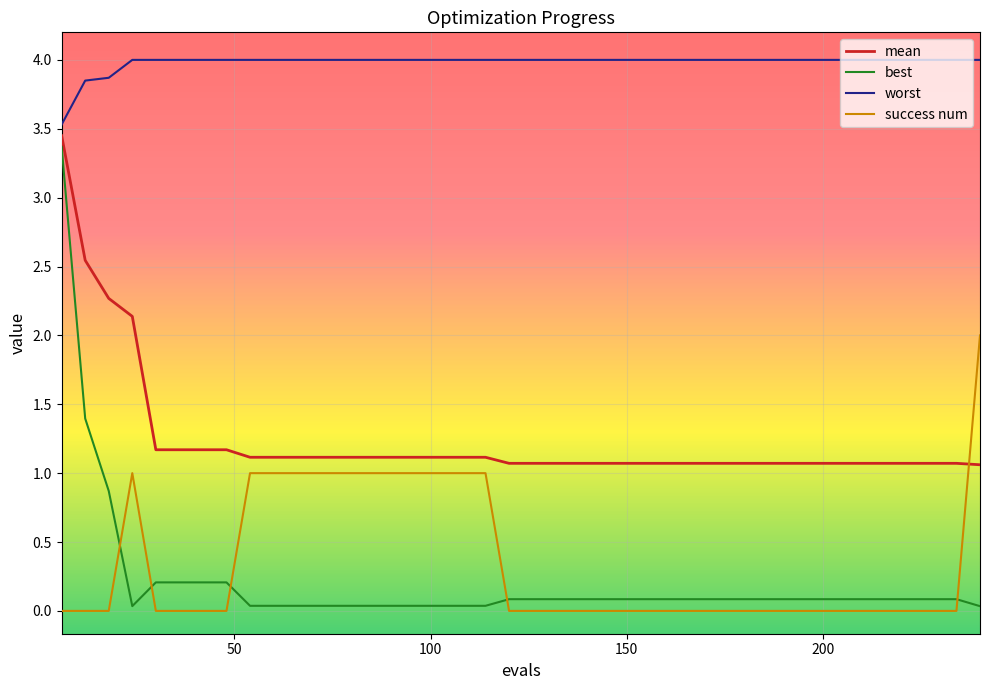

What is the average value of the mean series?

1.2